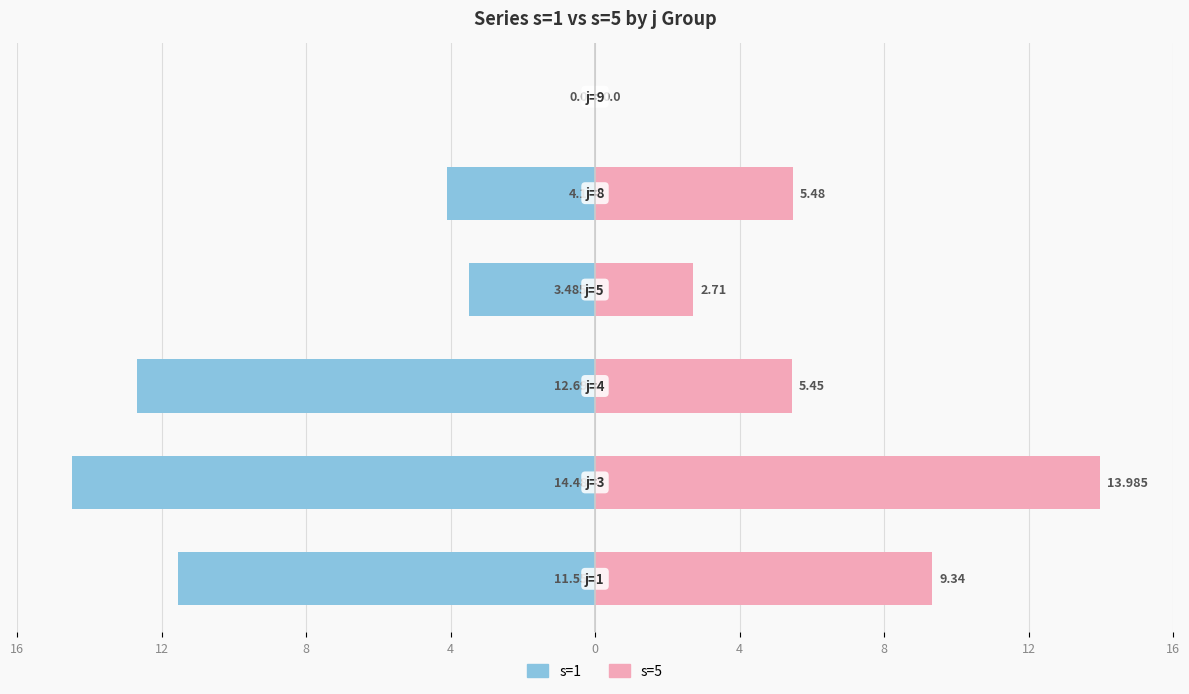

How many data points does each series have?

6